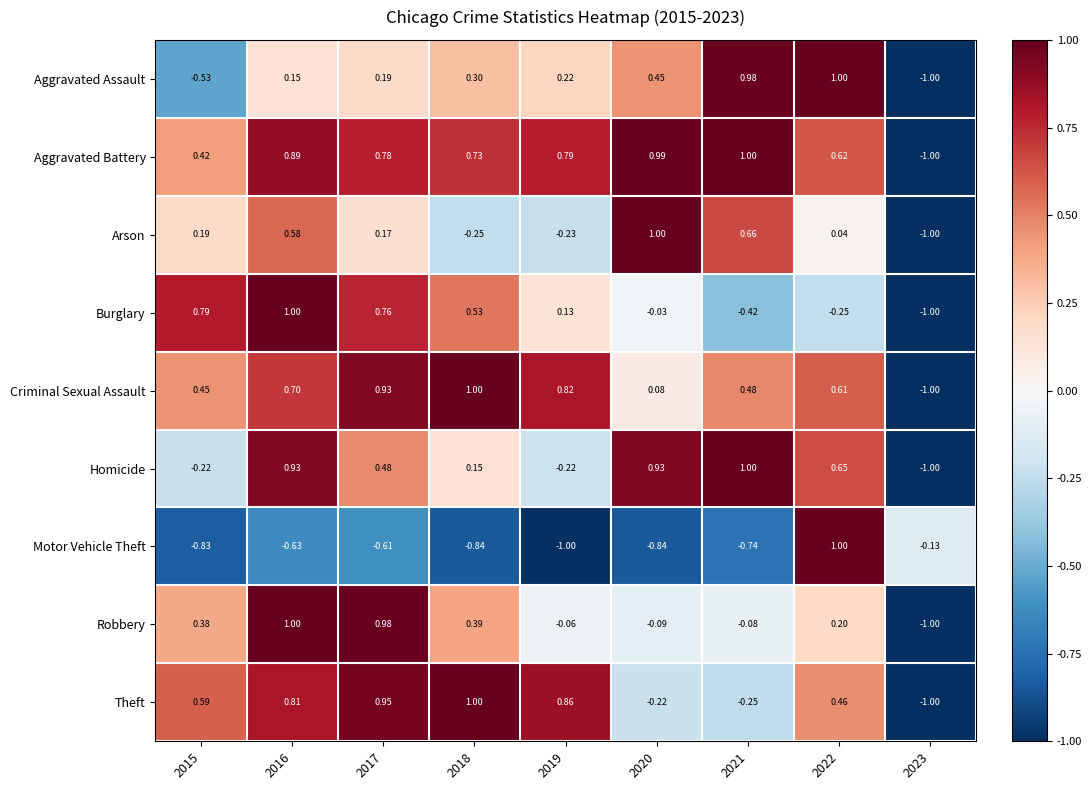

Which series has the largest total across all categories?

Aggravated Battery